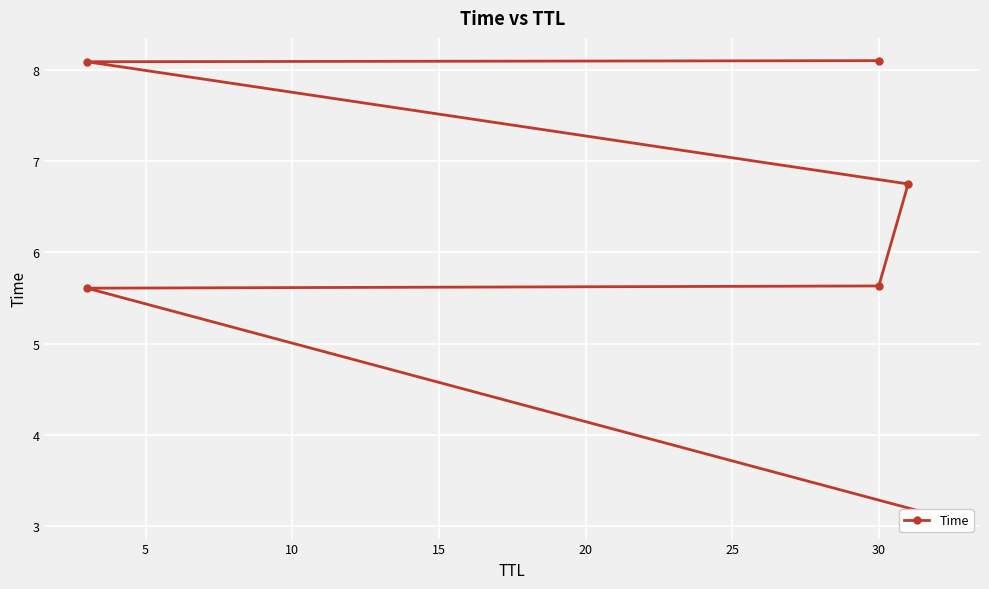

Reading left to right, transcribe all the data shown in this chart.

3.1	5.6	5.6	6.7	8.1	8.1